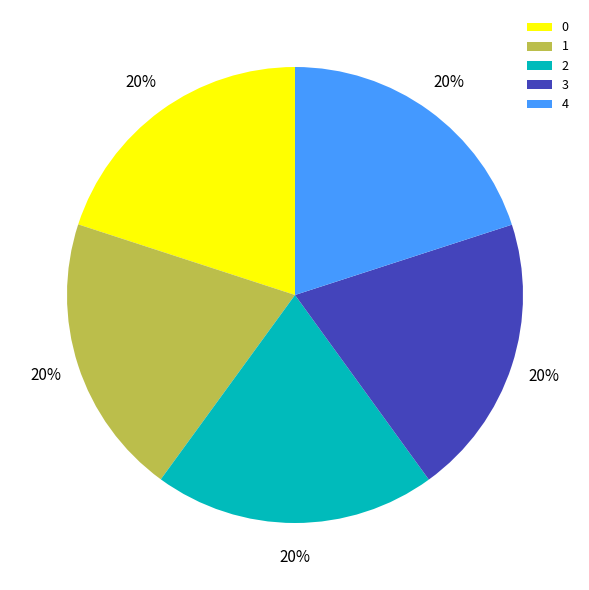

True or false: 4 accounts for 20% of the total.

True